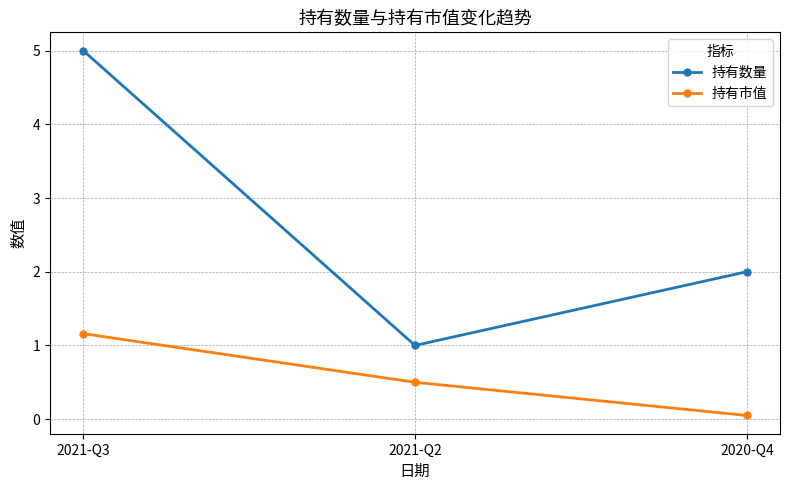

At which label does 持有数量 reach its minimum?

2021-Q2